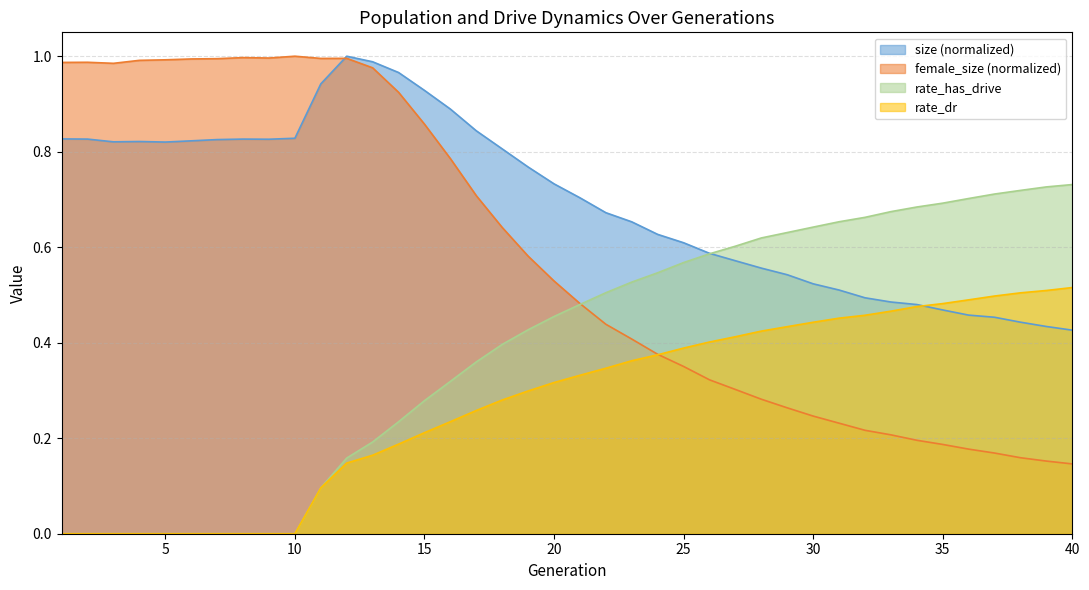

How many data points does each series have?

40